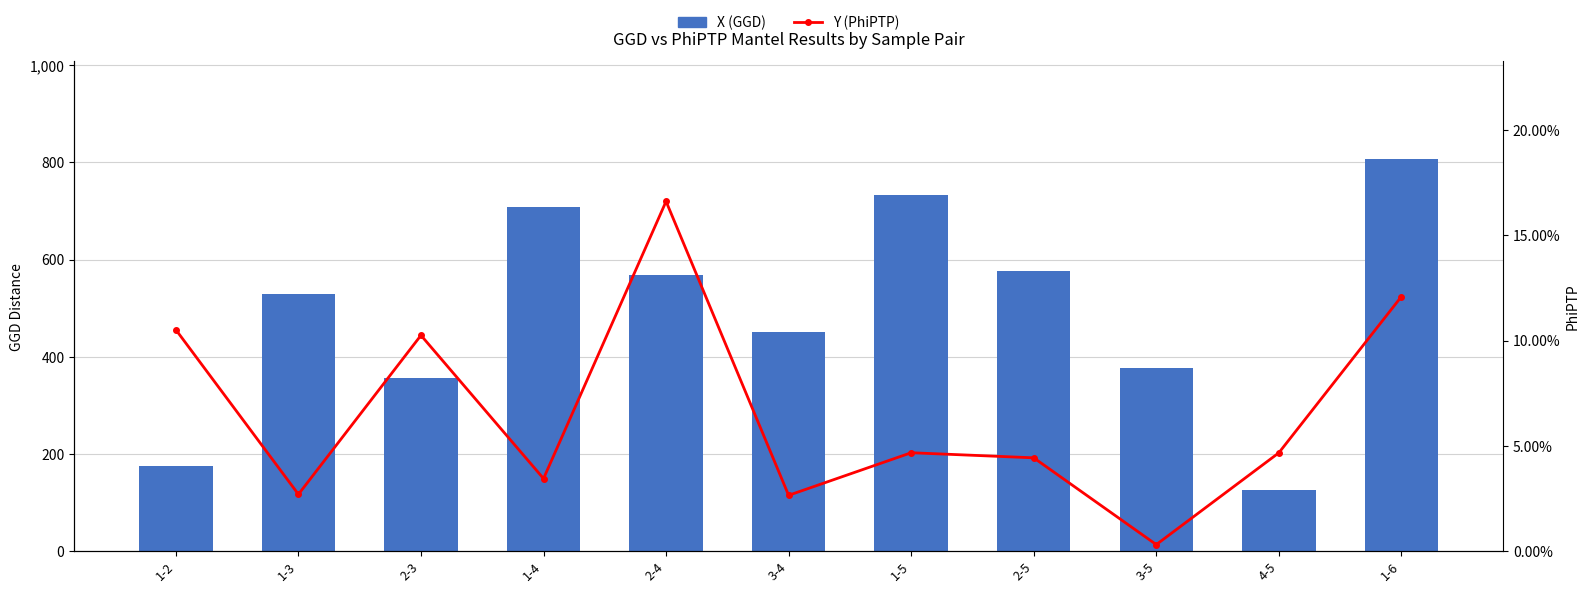

Count the number of data series in this chart.

2